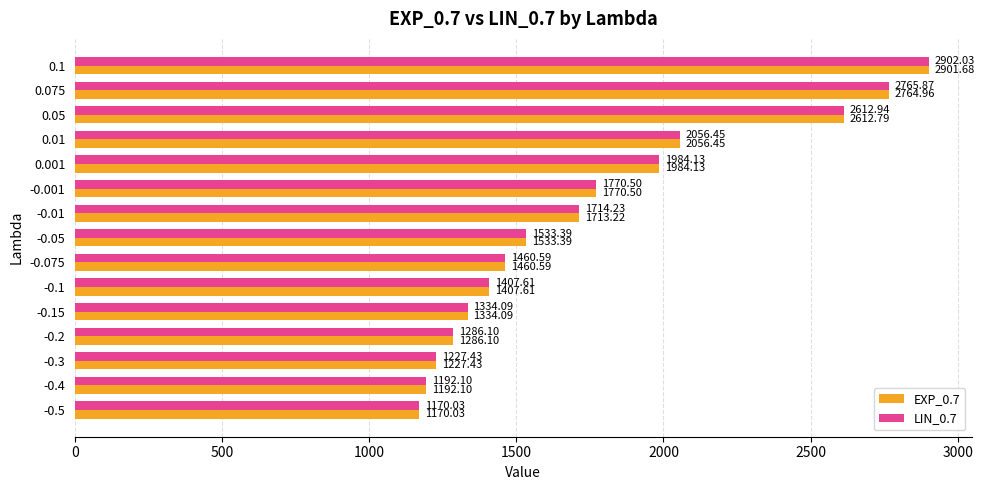

At how many categories does at least one series exceed 1762?

6